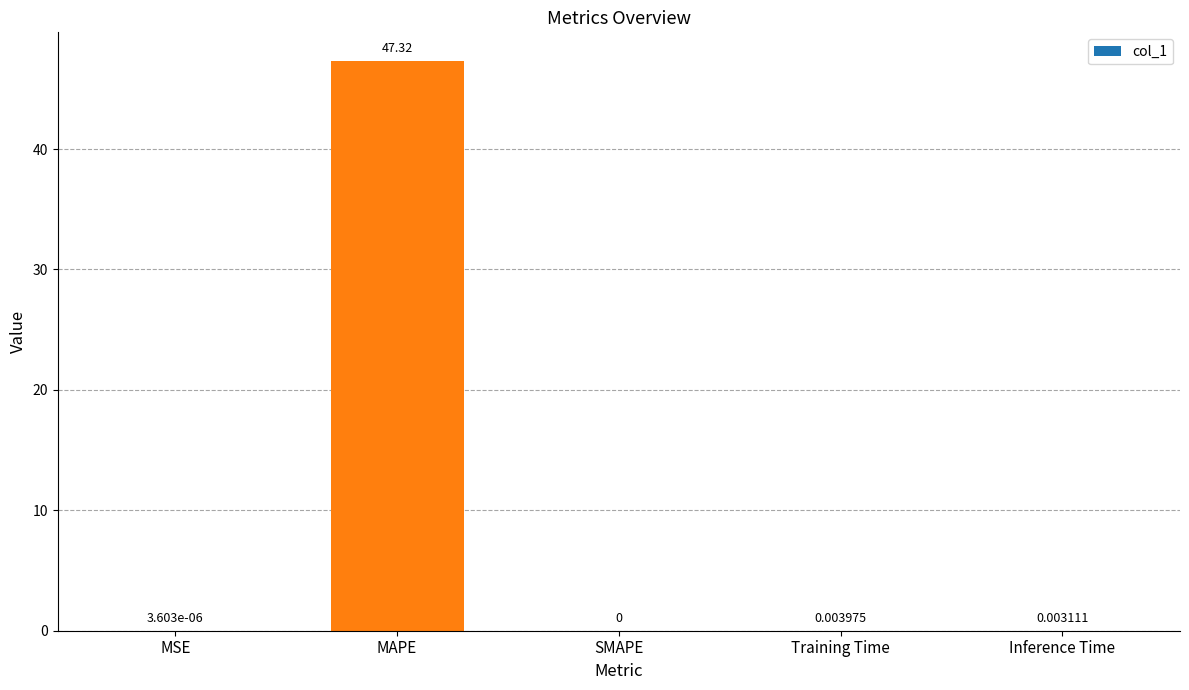

Where is the data nearest to the value 23?

Training Time